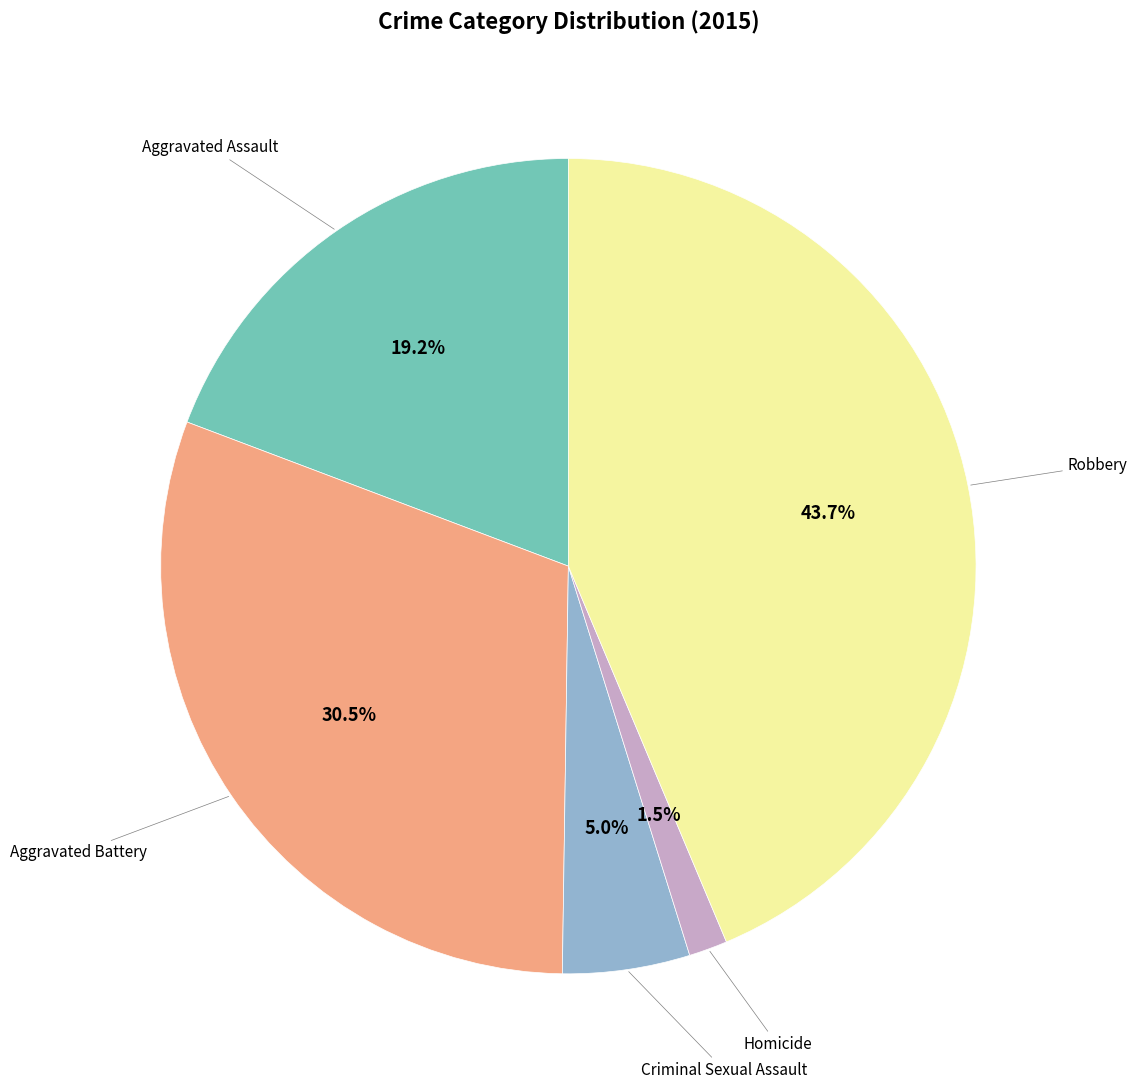

Is there any slice that represents more than half of the pie?

No